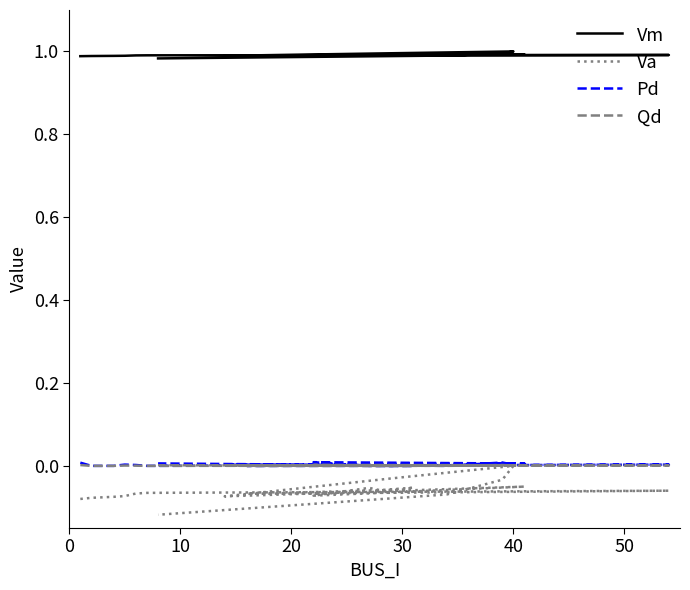

True or false: Va and Pd cross at least once.

False